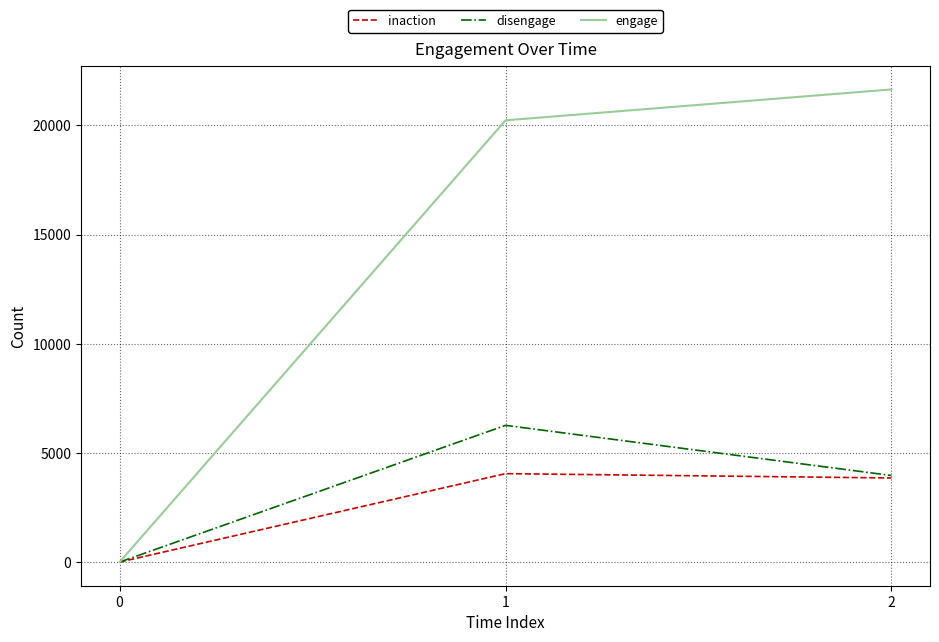

Which series has the largest range (max minus min)?

engage